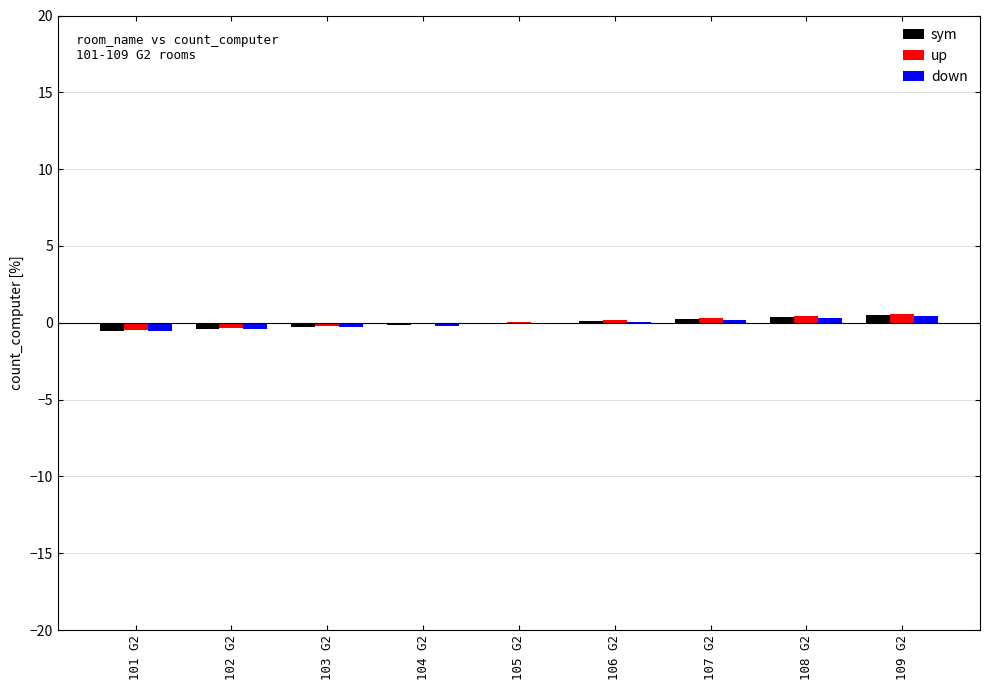

Is it true that sym equals 0.0 at 105 G2?

True